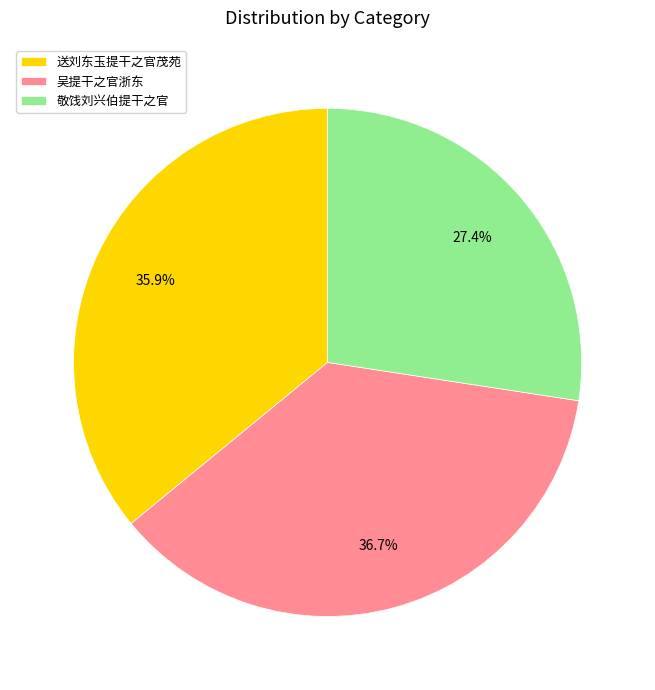

Rank the categories by value from highest to lowest.

吴提干之官浙东, 送刘东玉提干之官茂苑, 敬饯刘兴伯提干之官